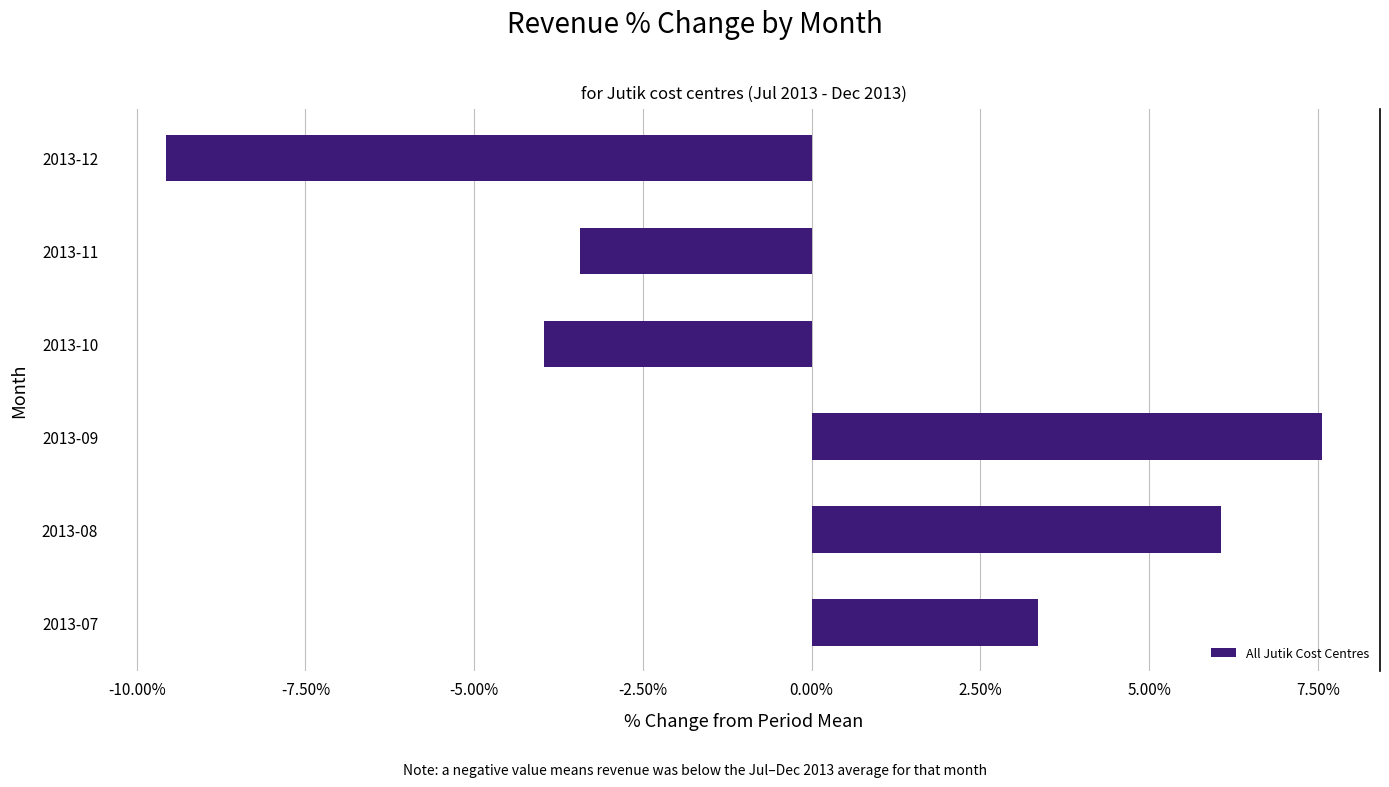

The chart shows a value of 6.1 at 2013-08. True or false?

True